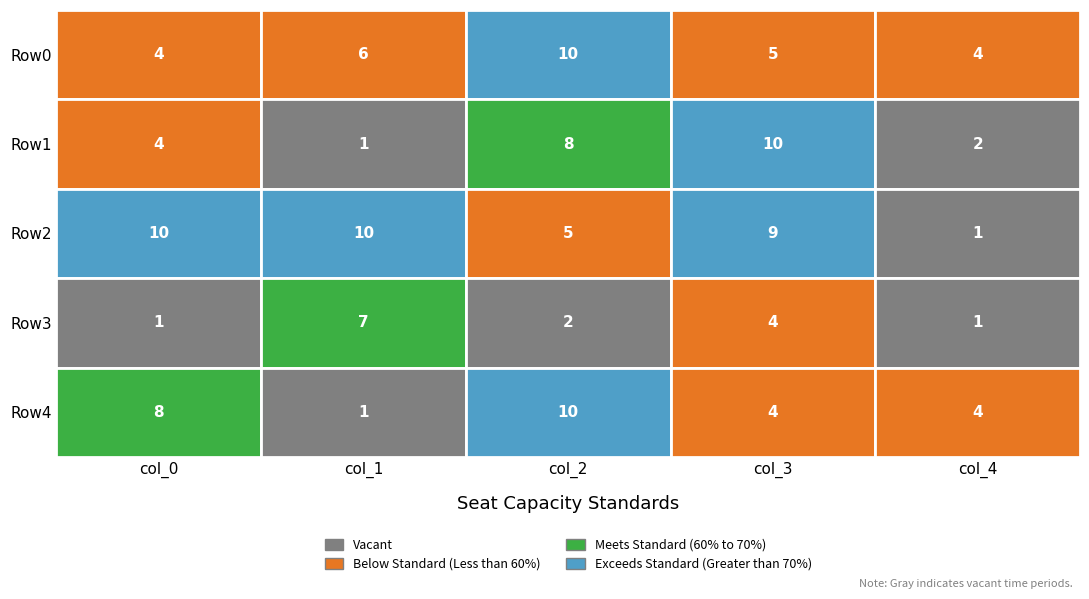

Which series changed the most between 3 and 4?

Row1